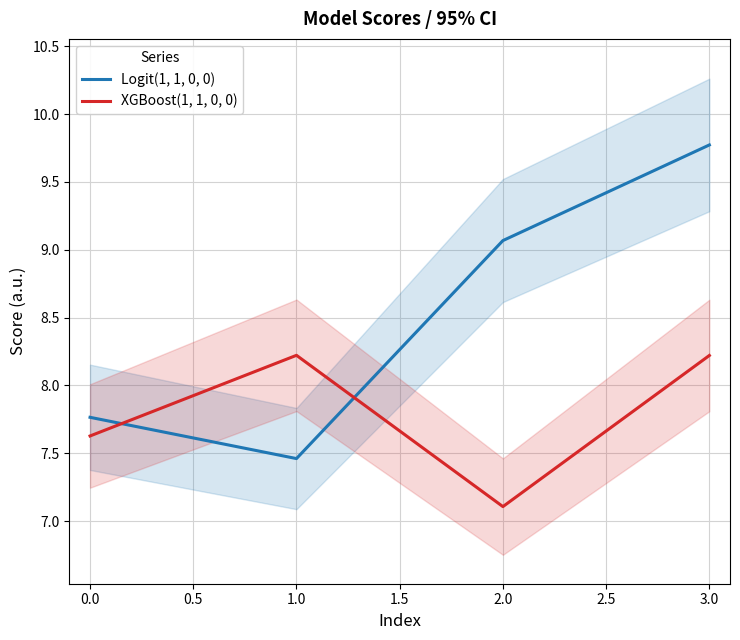

Between which two adjacent categories do Logit(1, 1, 0, 0) and XGBoost(1, 1, 0, 0) first intersect?

0.0 and 1.0